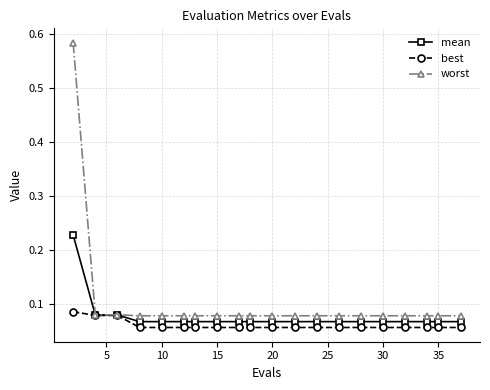

How many mean values are between 0 and 1?

20